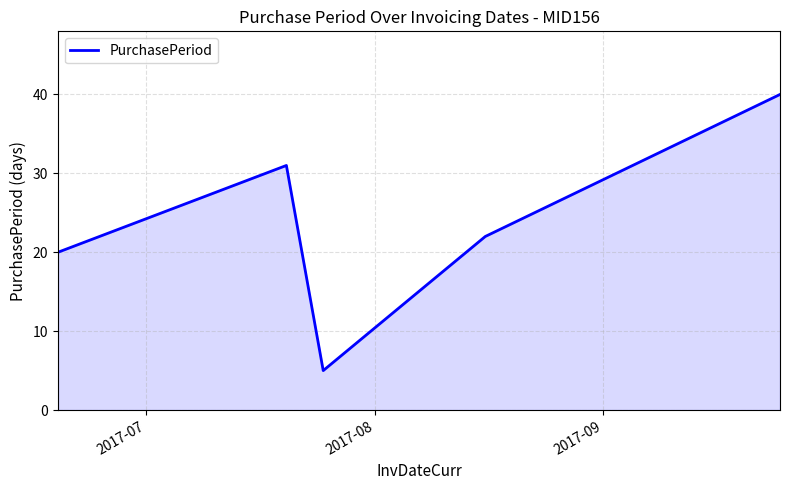

Reading left to right, transcribe all the data shown in this chart.

20	31	5	22	40